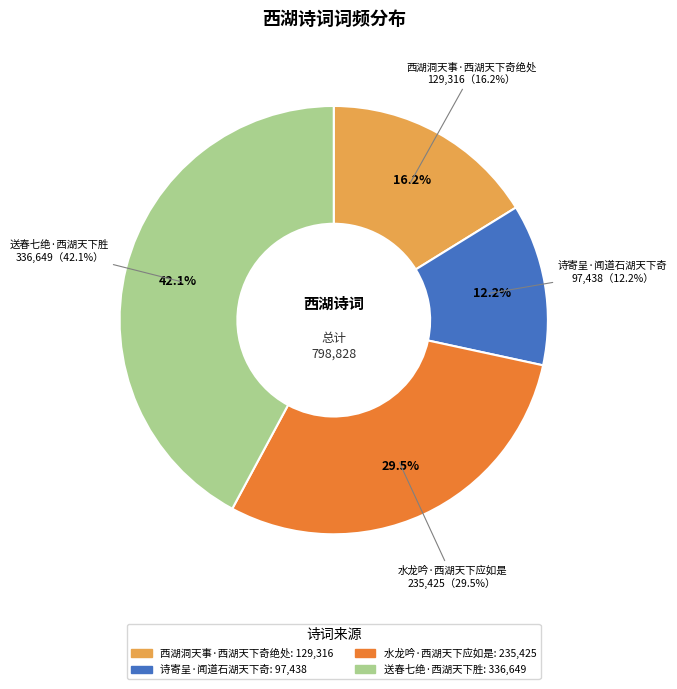

What is the change in value from 水龙吟·西湖天下应如是 to 送春七绝·西湖天下胜?

+101224